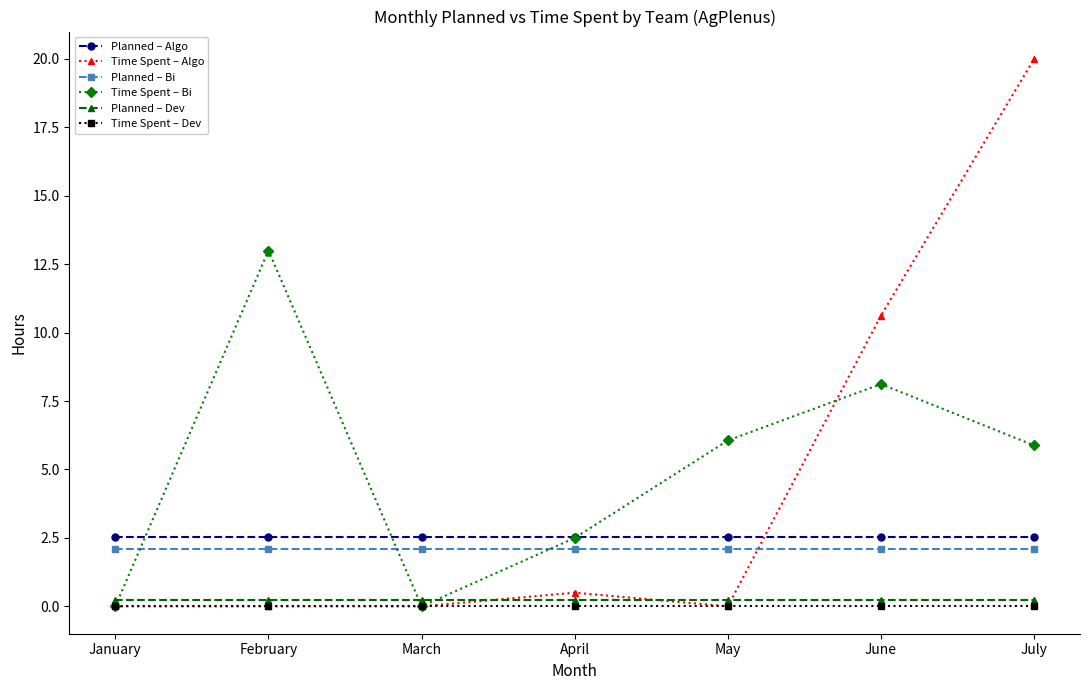

Which series has the widest spread of values?

Time Spent – Algo